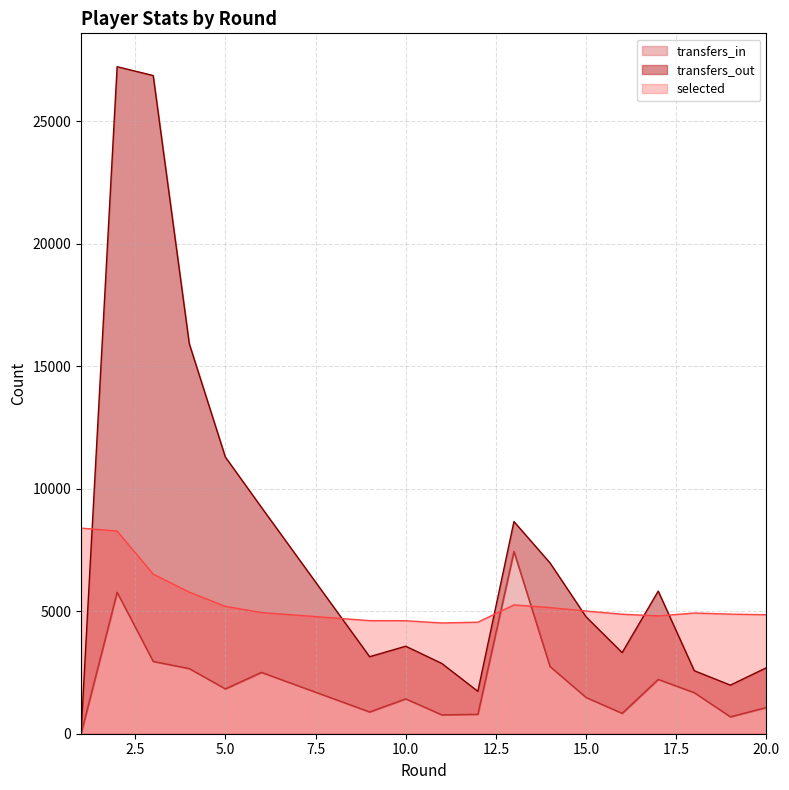

At which category does transfers_in reach its first local valley?

5